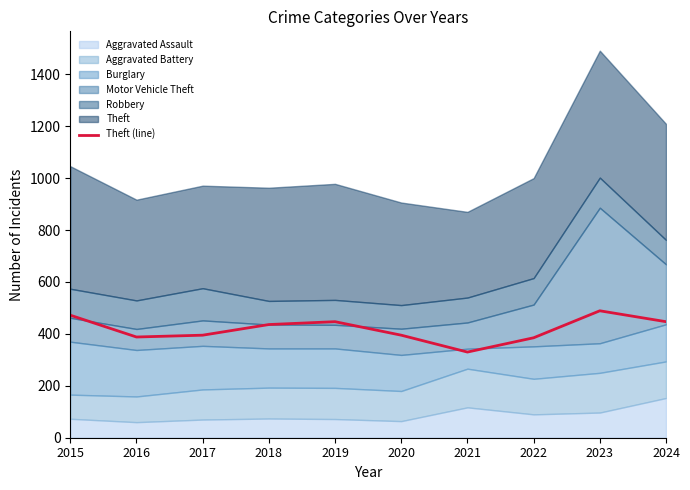

The value of Theft (line) at 2020 is 257. True or false?

False